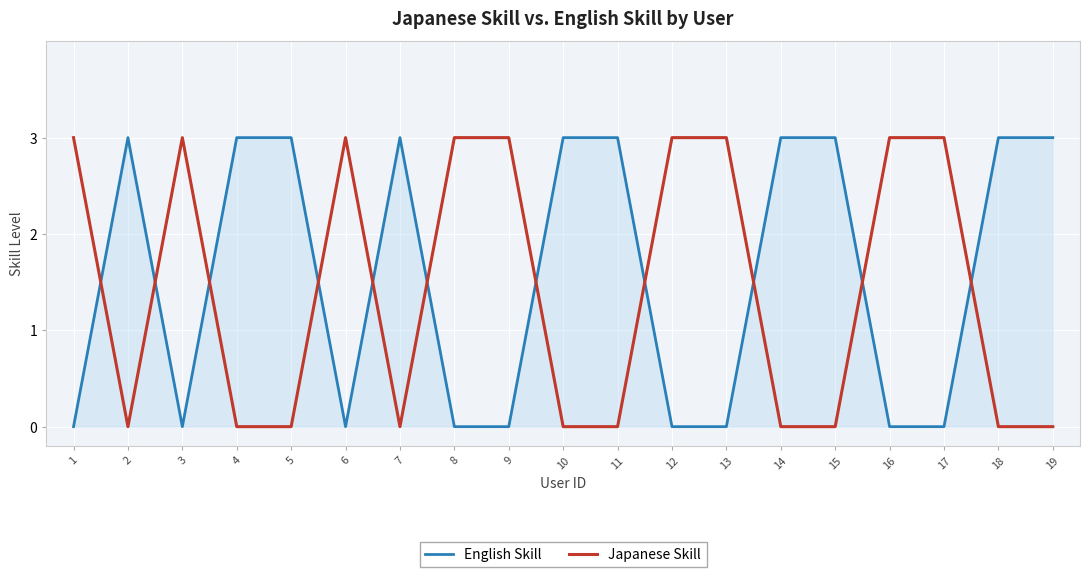

What is the difference between the highest and lowest values at 12?

3